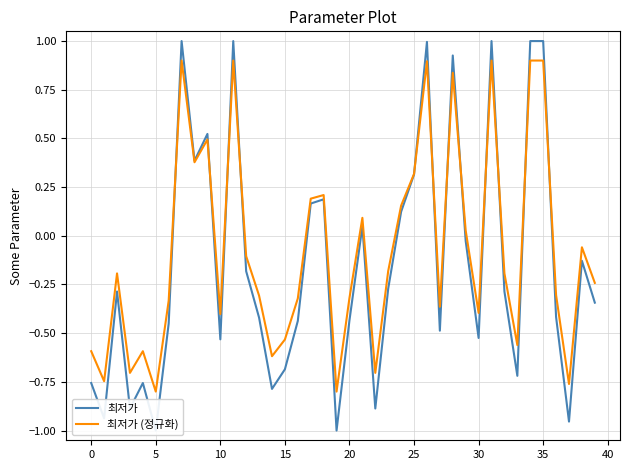

Does the chart display data point markers on the line(s)?

No